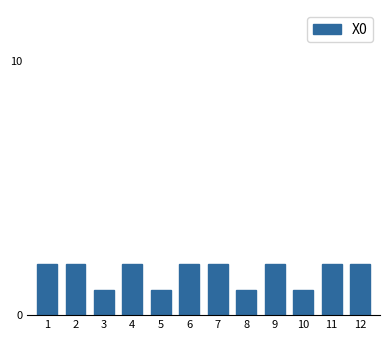

Reading left to right, list all the values displayed in this chart.

2	2	1	2	1	2	2	1	2	1	2	2